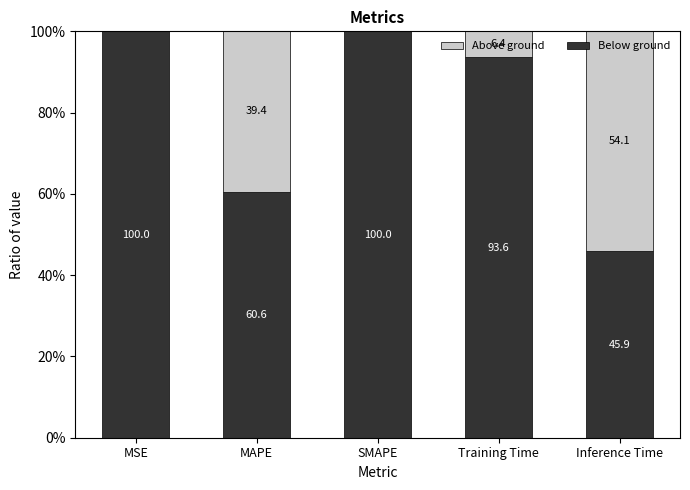

How many data points does each series have?

5